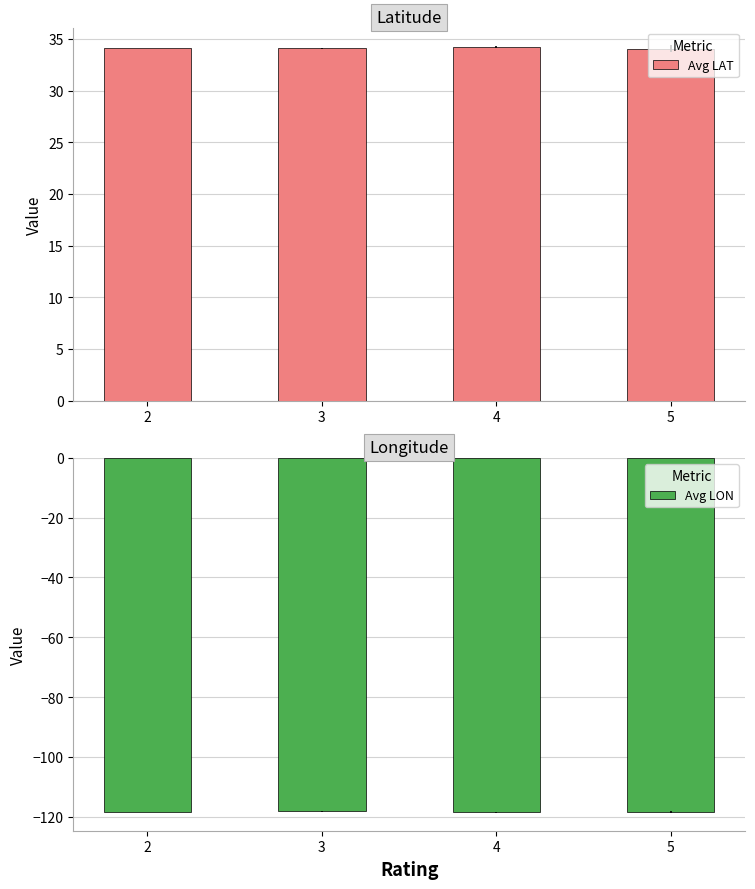

Reading left to right, transcribe all the data shown in this chart.

Avg LAT: 2=34.2	3=34.1	4=34.2	5=34.0
Avg LON: 2=-118.4	3=-118.1	4=-118.5	5=-118.3